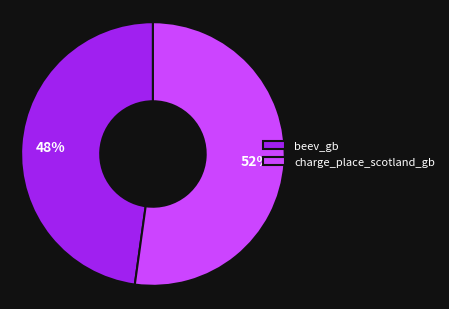

Which category accounts for the majority?

charge_place_scotland_gb